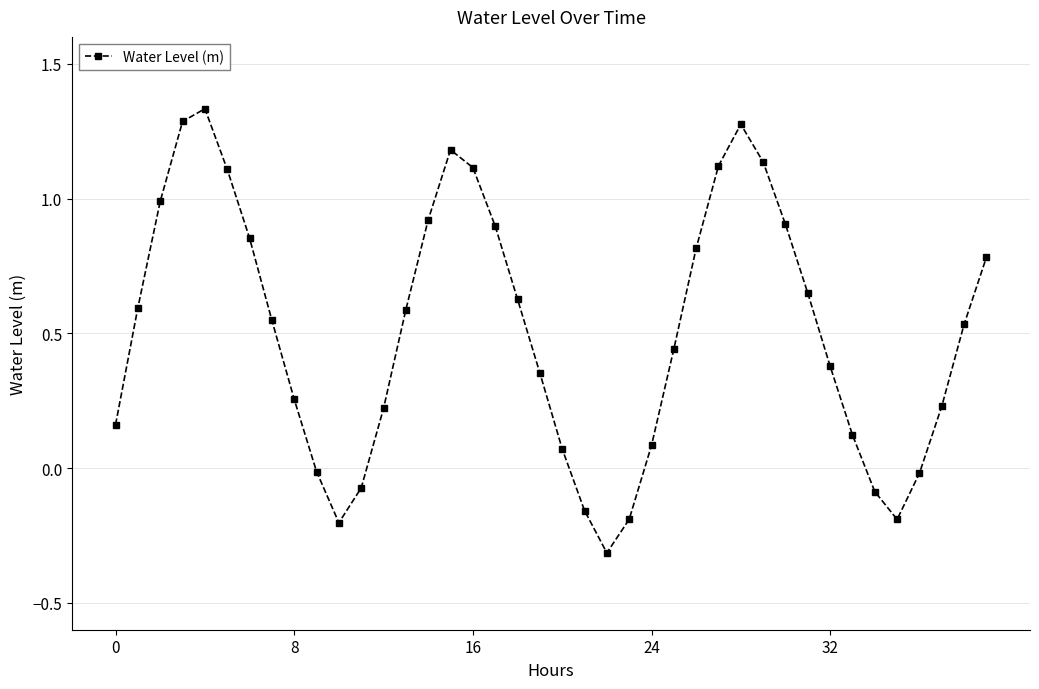

How many distinct data groups are displayed?

1